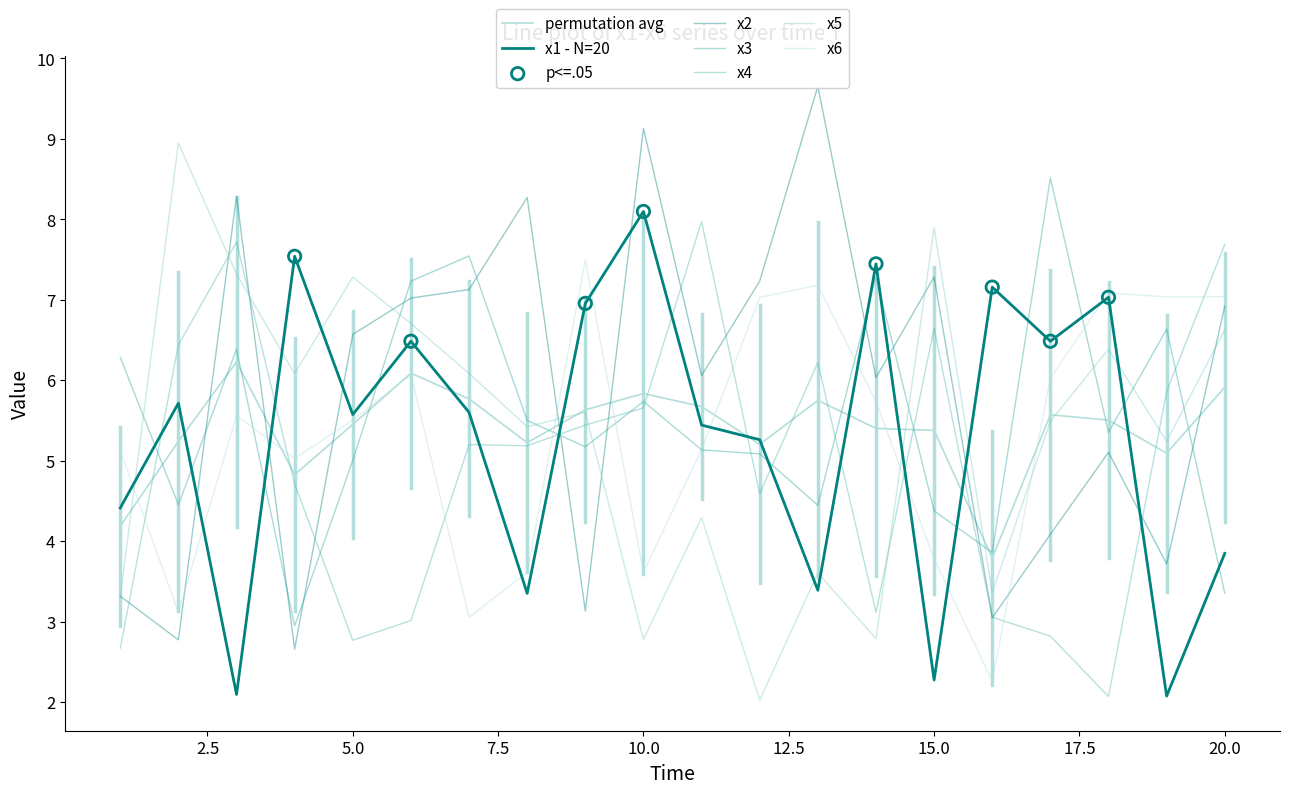

What is the total value across all series at 4?

29.0